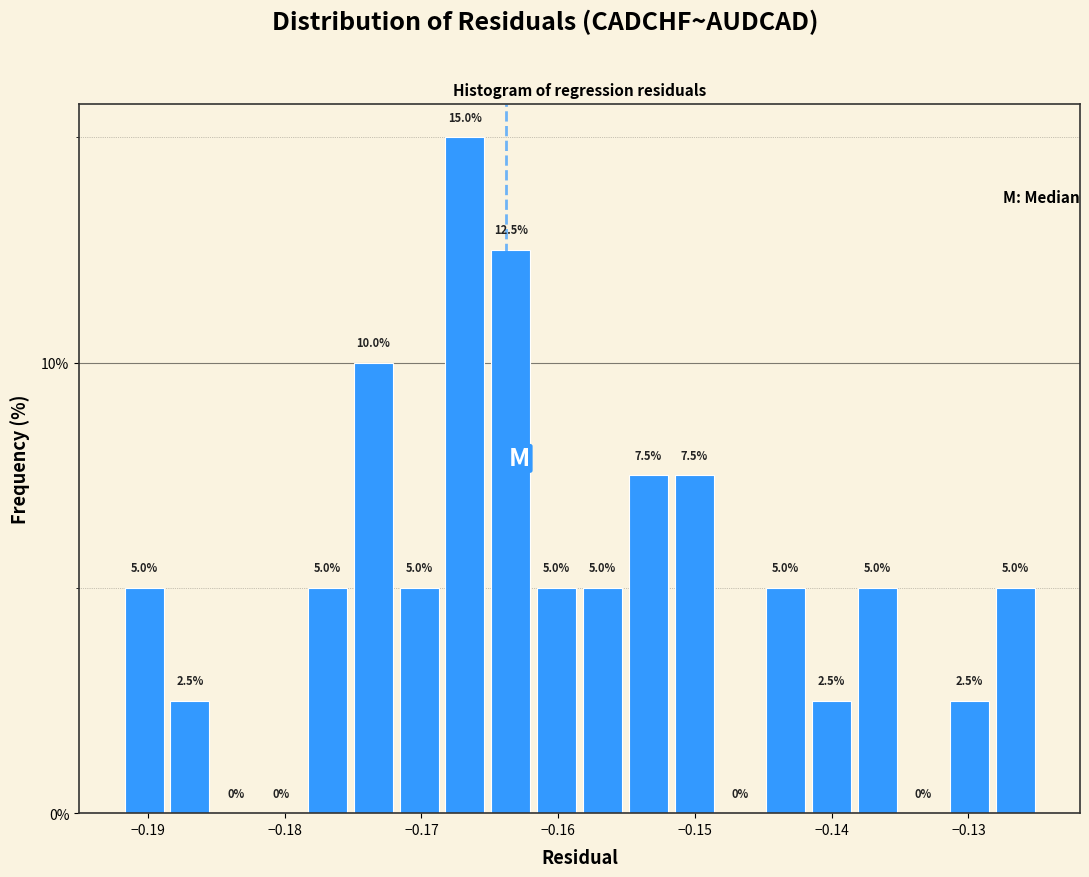

Read against the x-axis, roughly where is the centre of the tallest bar?

-0.167